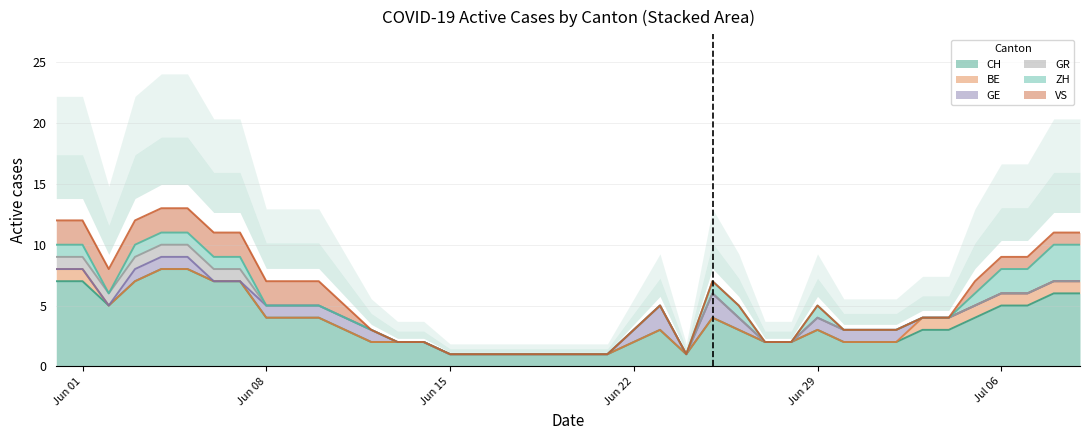

What is the maximum value shown in the chart?

8